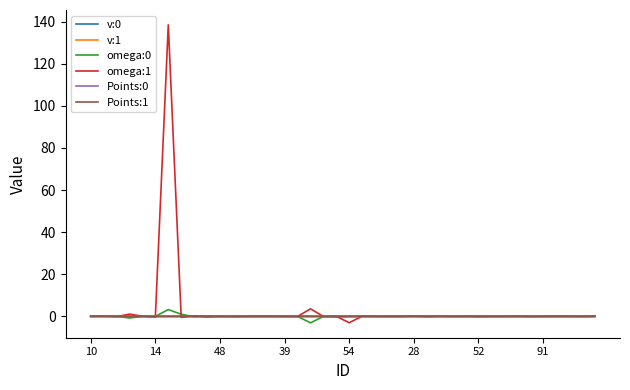

Which series has the largest range (max minus min)?

omega:1